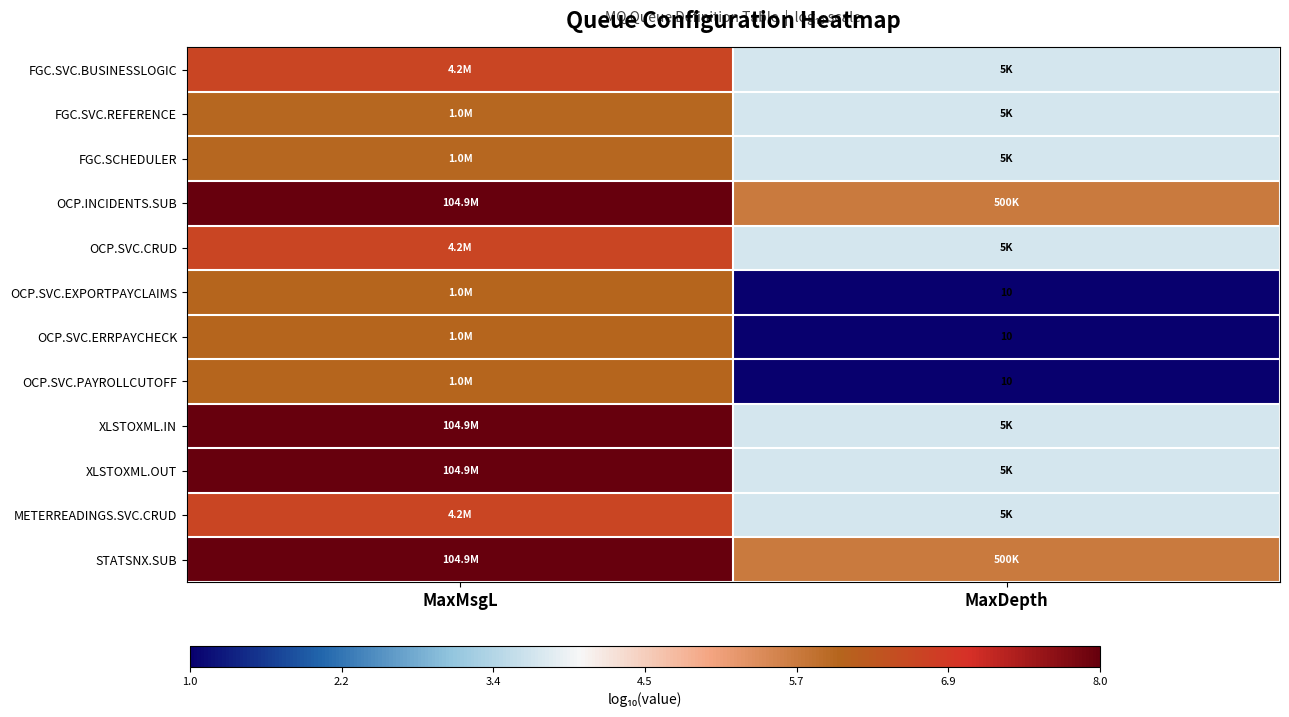

Count the number of categories in the chart.

2